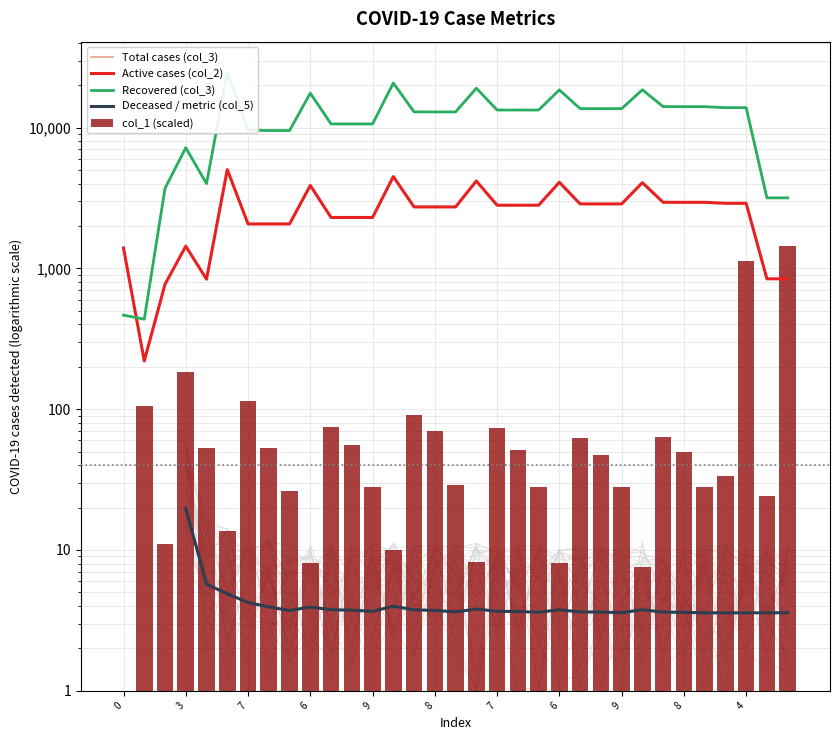

Between 4 and 15, which series saw the biggest shift?

Total cases (col_3)